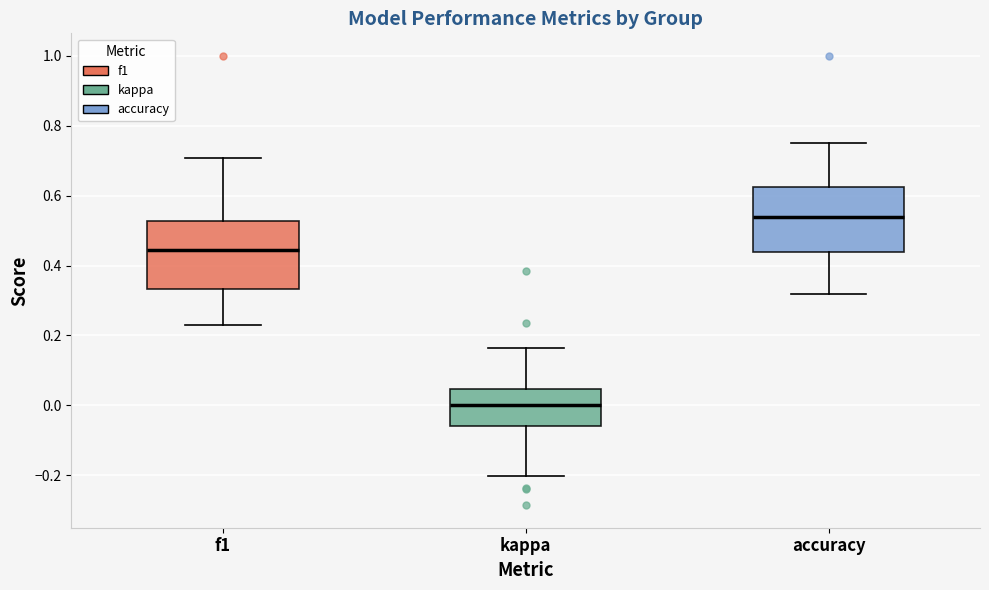

Reading left to right, transcribe this box plot: for each box, give where its median line is, the range the box spans, and where its two whiskers end, as read against the y-axis. The values are not printed on the chart, so give them approximately, as read against the axis.

f1: median 0.44, box 0.34 to 0.52, whiskers 0.22 to 0.70
kappa: median 0.00, box -0.06 to 0.04, whiskers -0.20 to 0.16
accuracy: median 0.54, box 0.44 to 0.62, whiskers 0.32 to 0.76